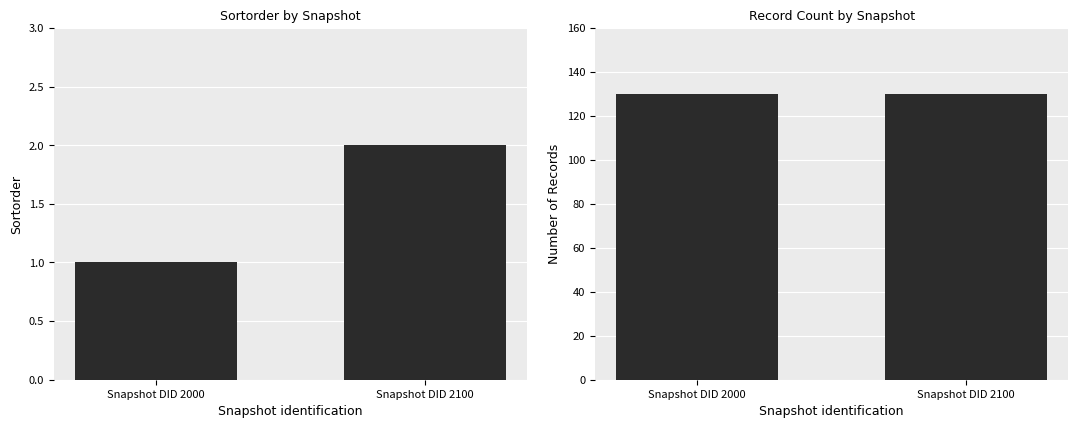

What is the minimum value for Record Count?

130